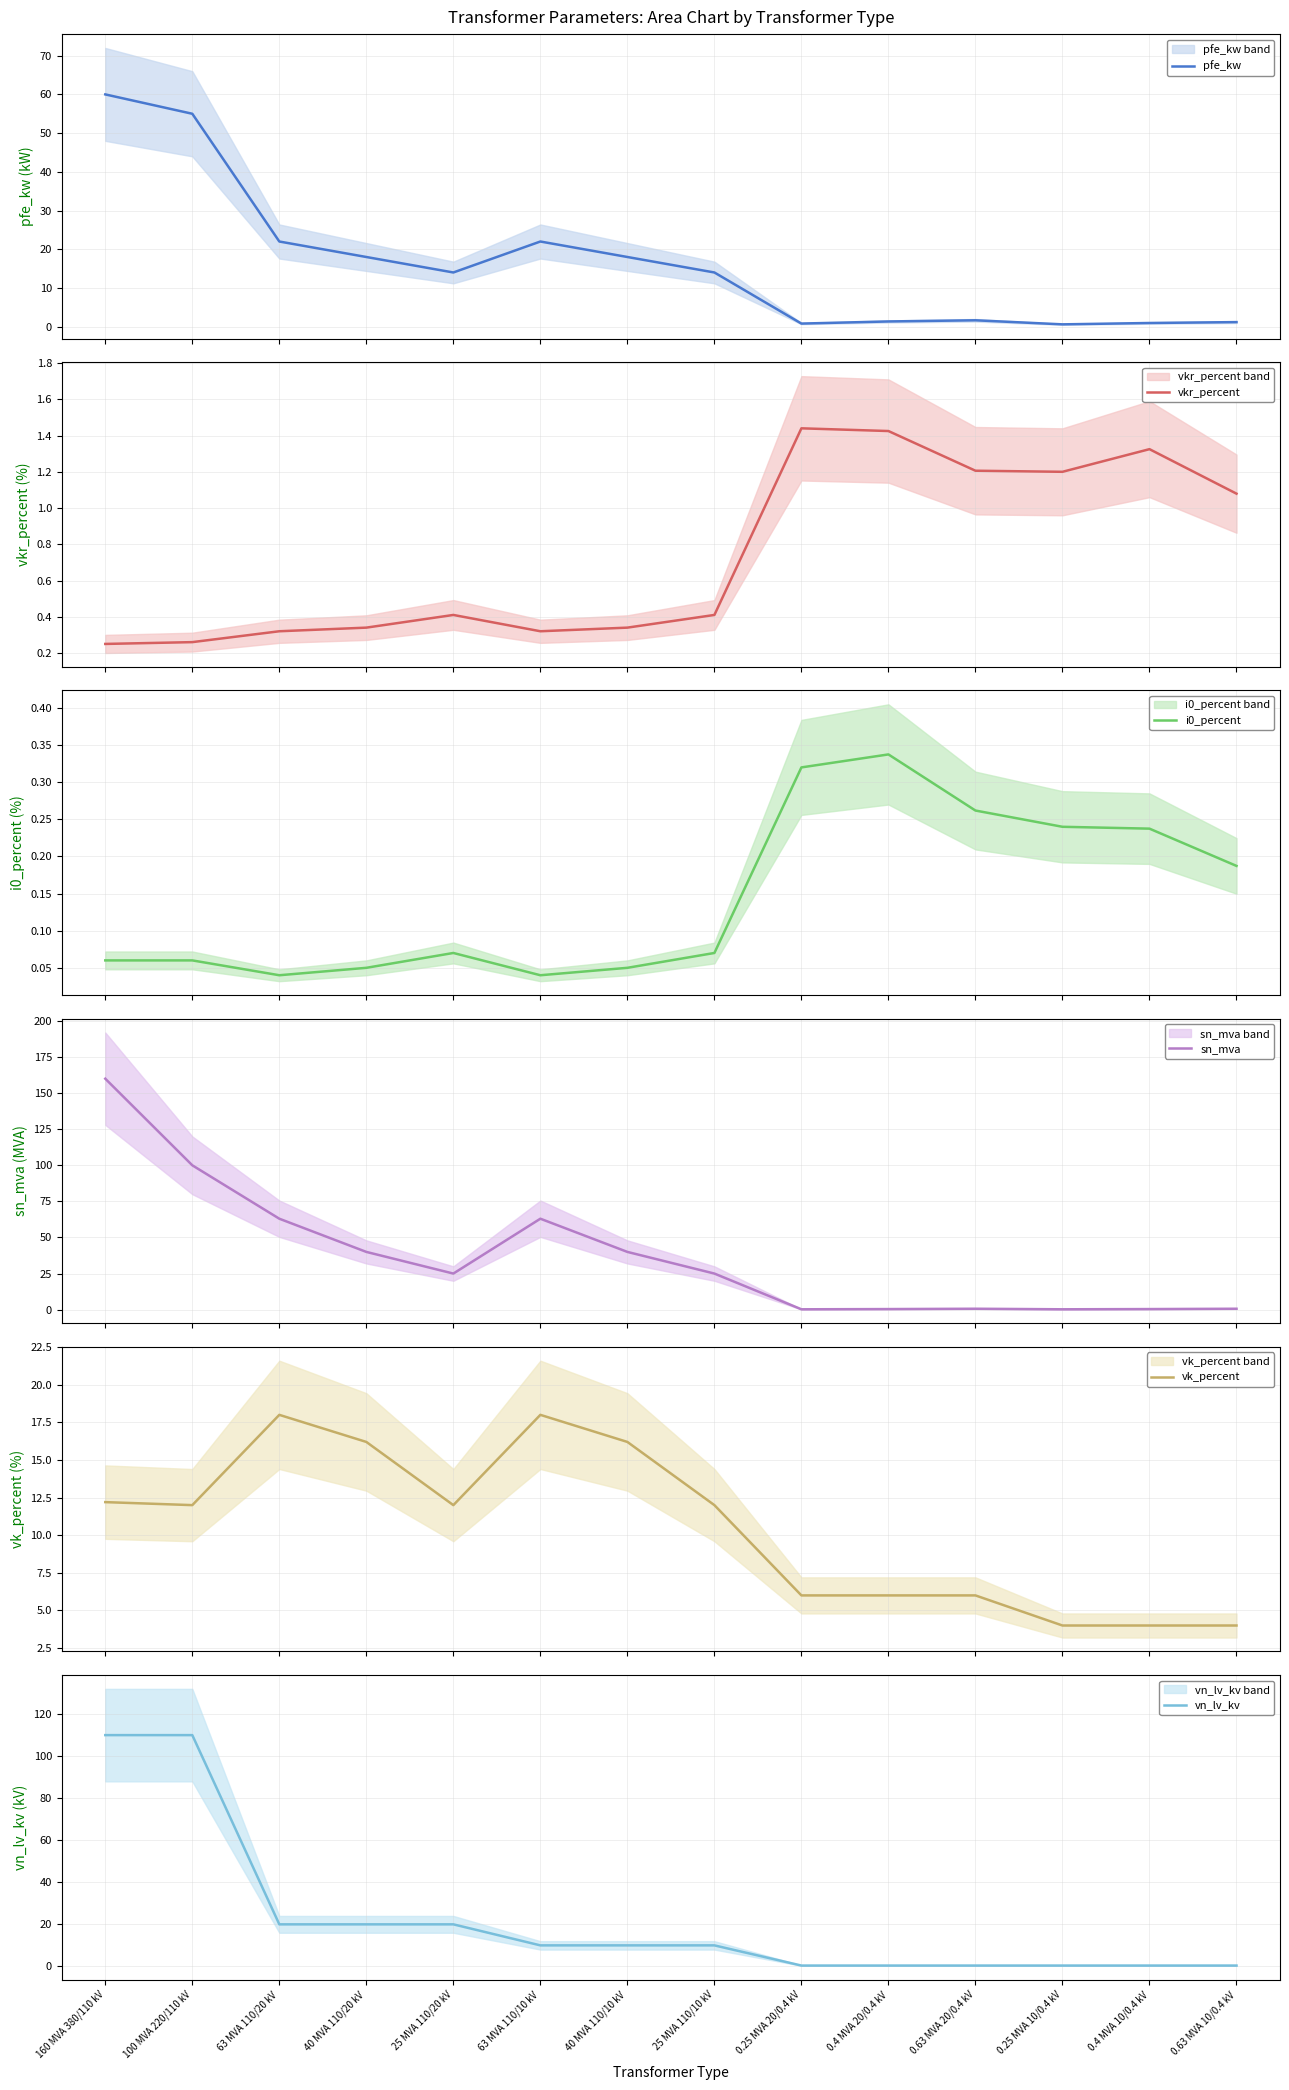

At which label is vk_percent closest to 11?

100 MVA 220/110 kV